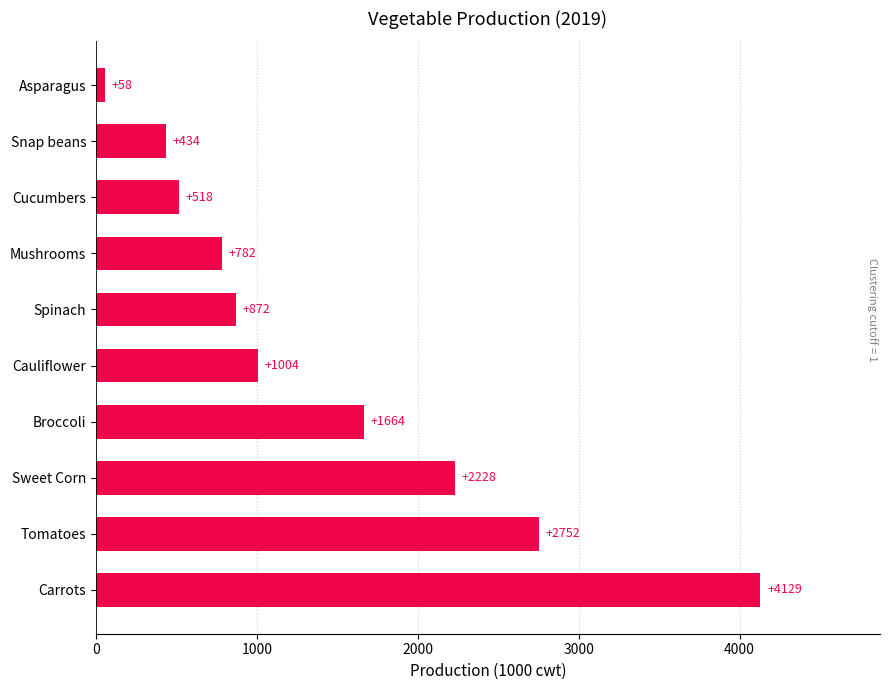

How many bars are there in total?

10